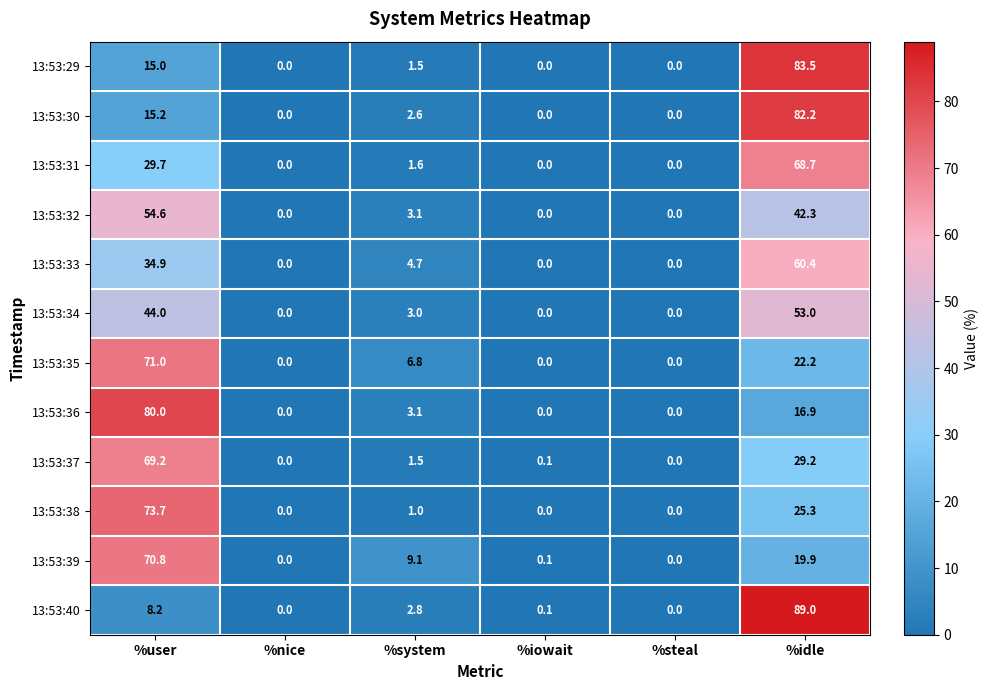

What is the difference between the maximum and minimum values in the 13:53:32 series?

54.6